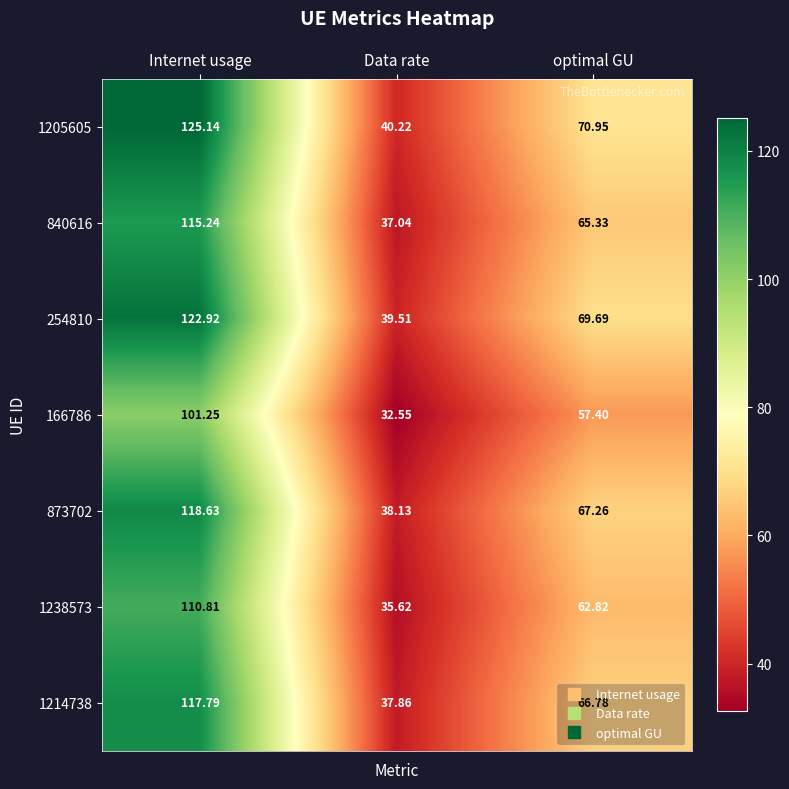

What is the difference between the highest and lowest values at Internet usage?

23.9